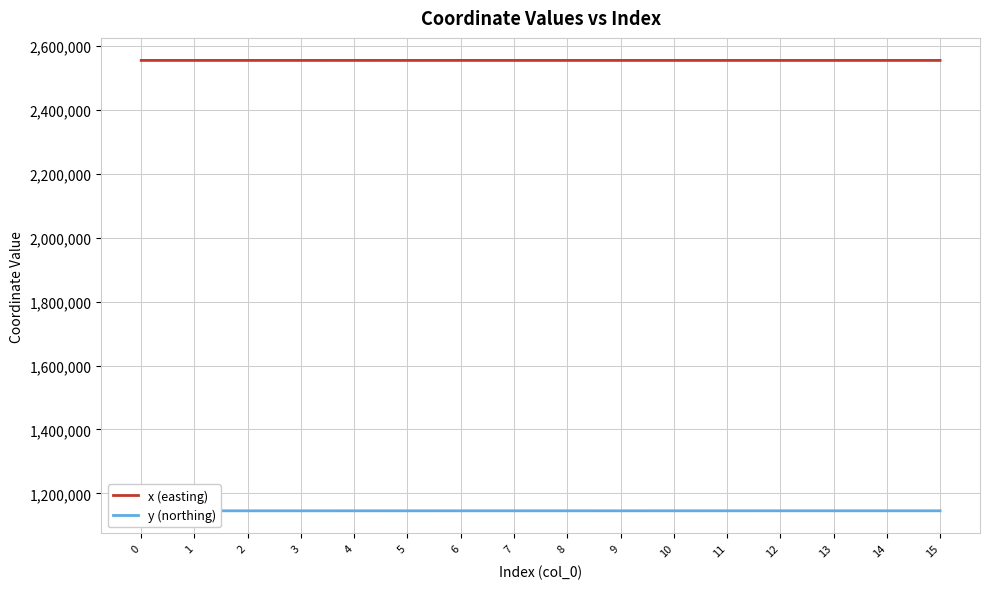

True or false: y (northing) and x (easting) cross at least once.

False